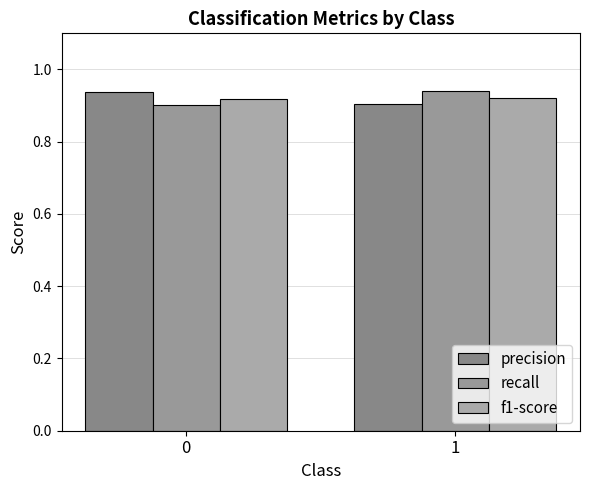

Is it true that f1-score equals 1.5 at 1?

False